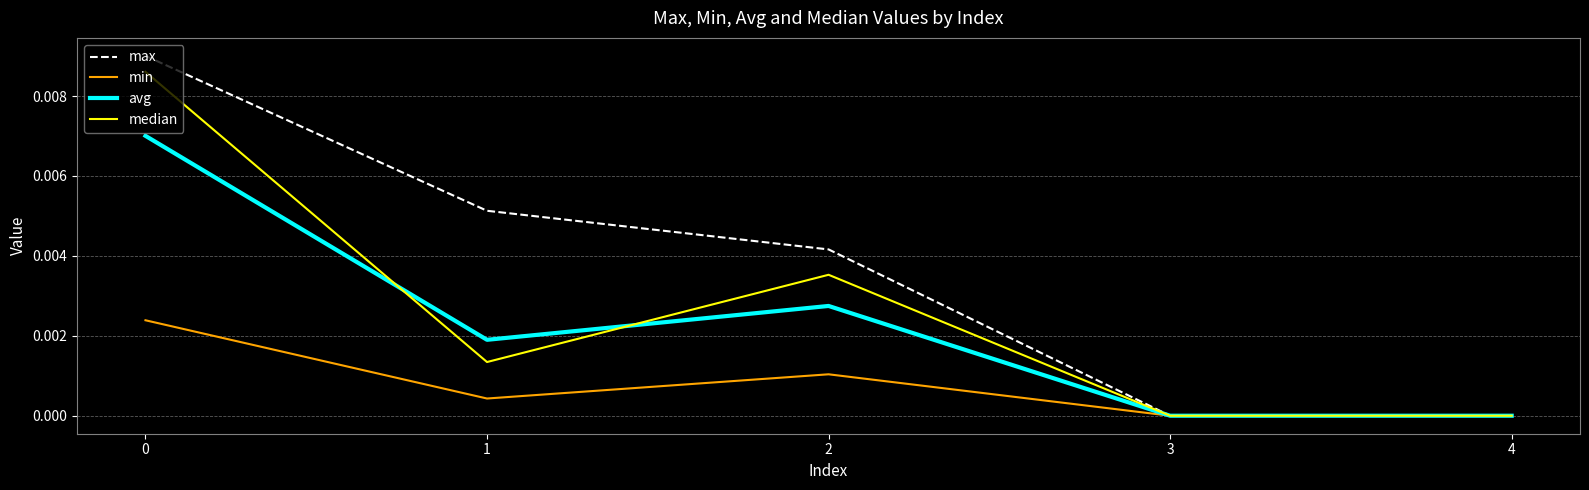

How many max values are between 0 and 1?

5